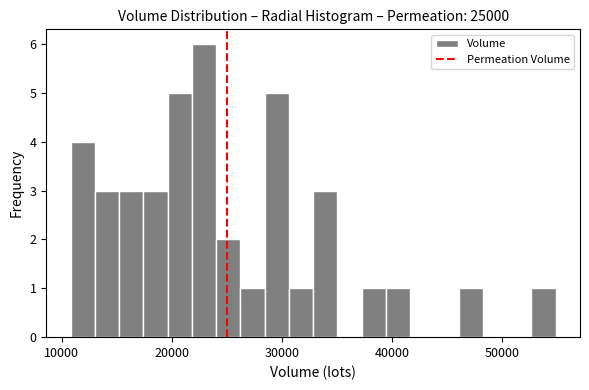

Around what value on the x-axis is the tallest bar? Give the approximate position of its centre, as read against the axis.

23000